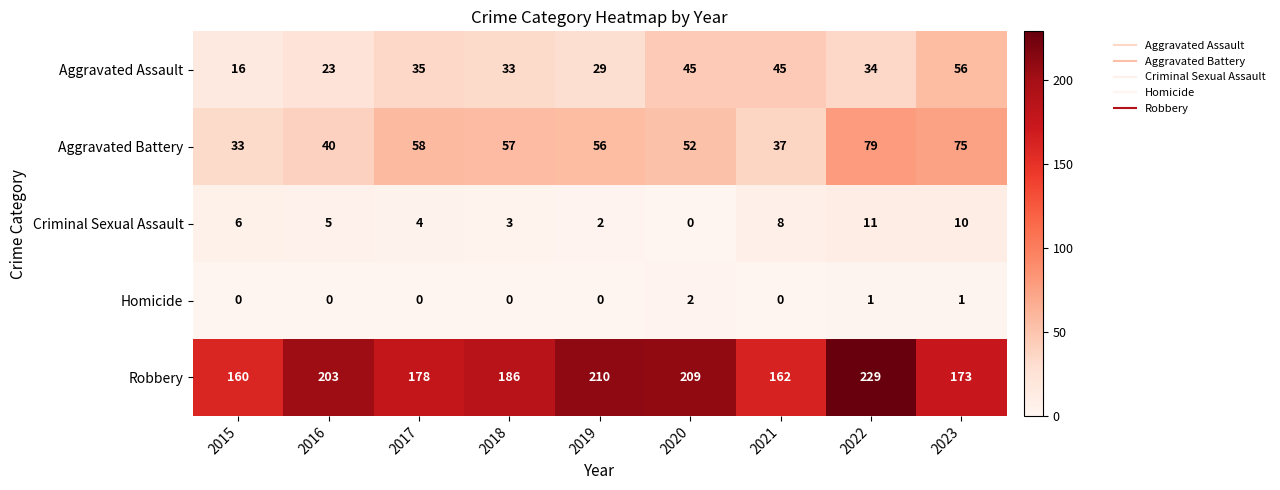

Which series has the widest spread of values?

Robbery